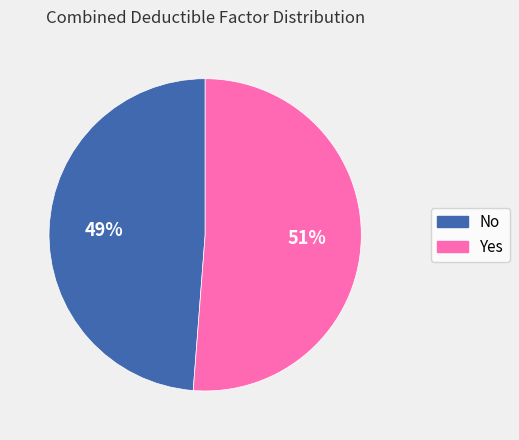

Count the number of slices in the pie.

2